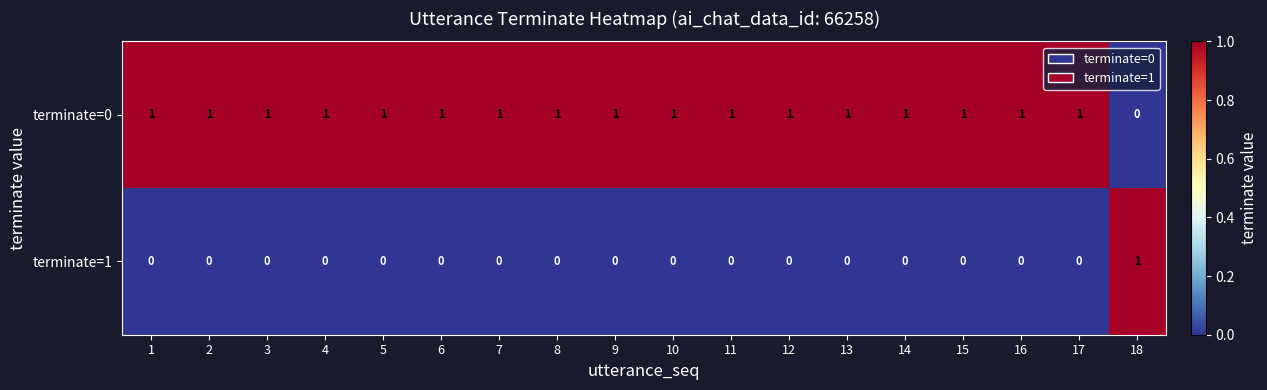

At which label does terminate=1 reach its peak?

18